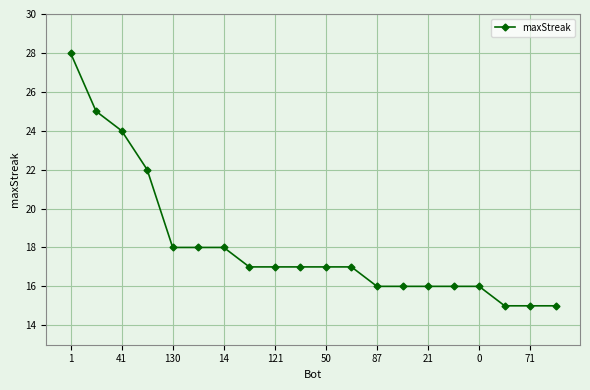

What is the difference between the second highest and minimum values?

10